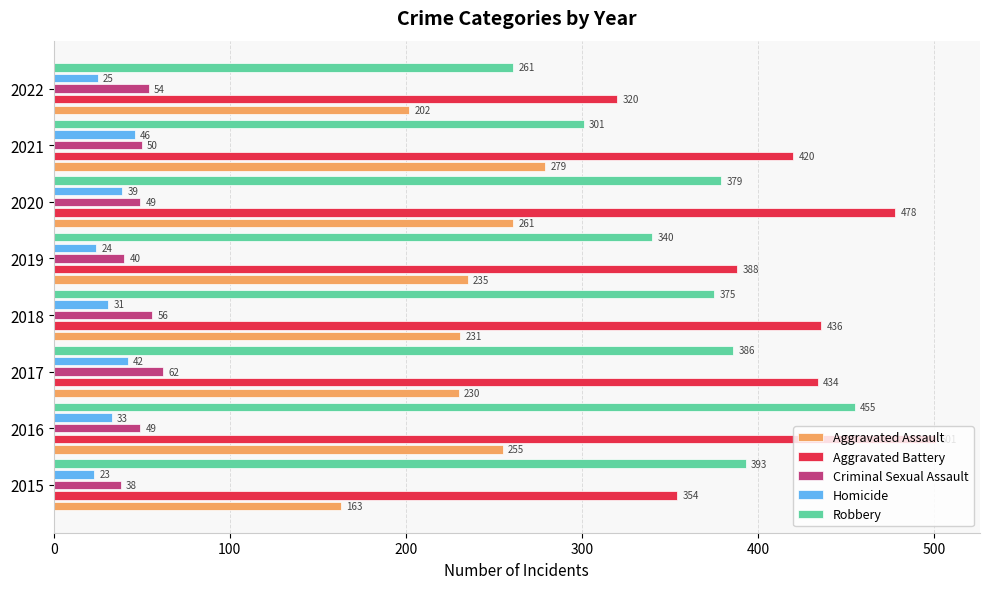

What is the difference between the maximum and second lowest values in the Aggravated Battery series?

147